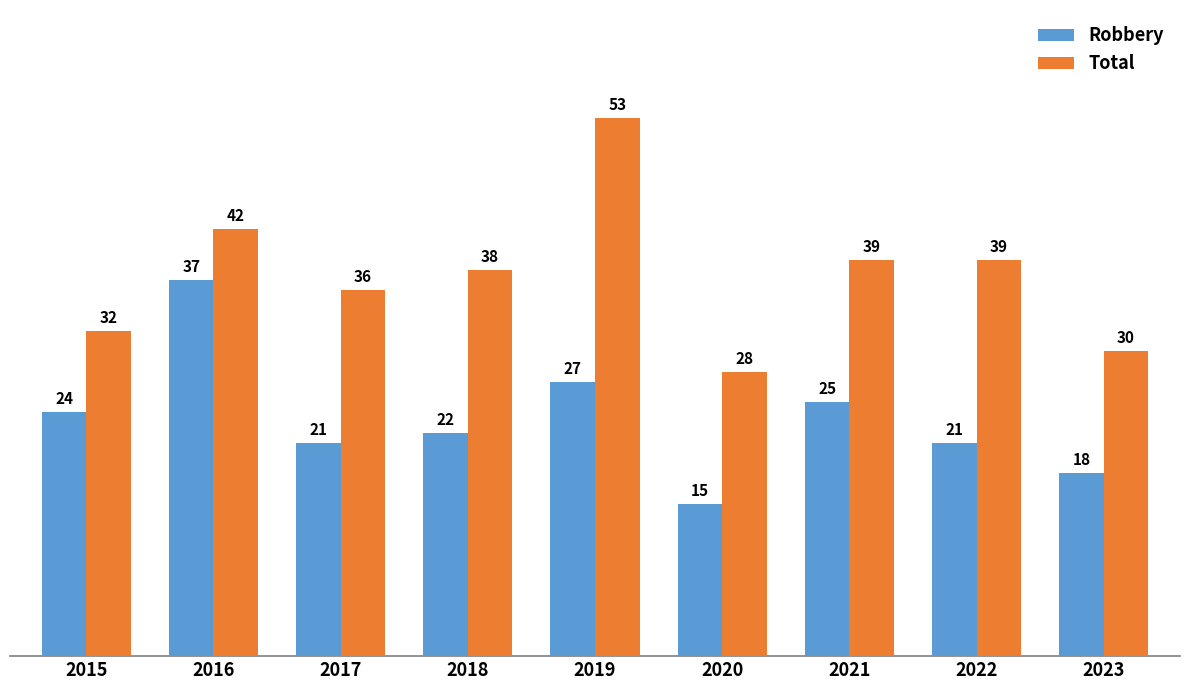

Reading right to left, what are all the values shown in this chart?

Robbery: 18	21	25	15	27	22	21	37	24
Total: 30	39	39	28	53	38	36	42	32